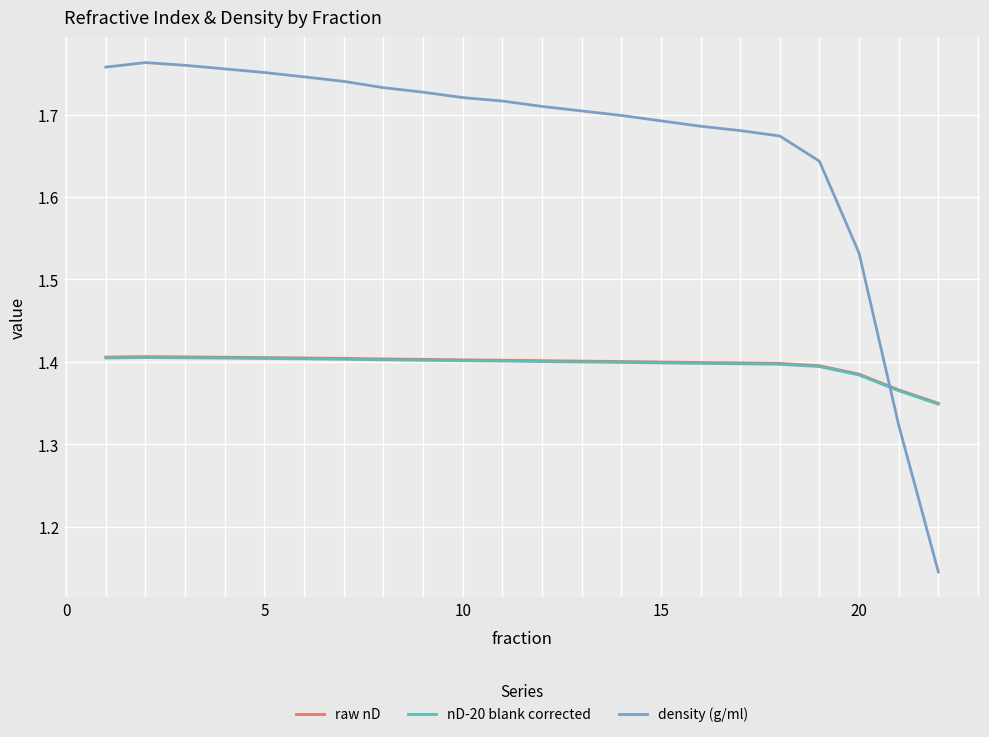

How many lines are shown in the chart?

3